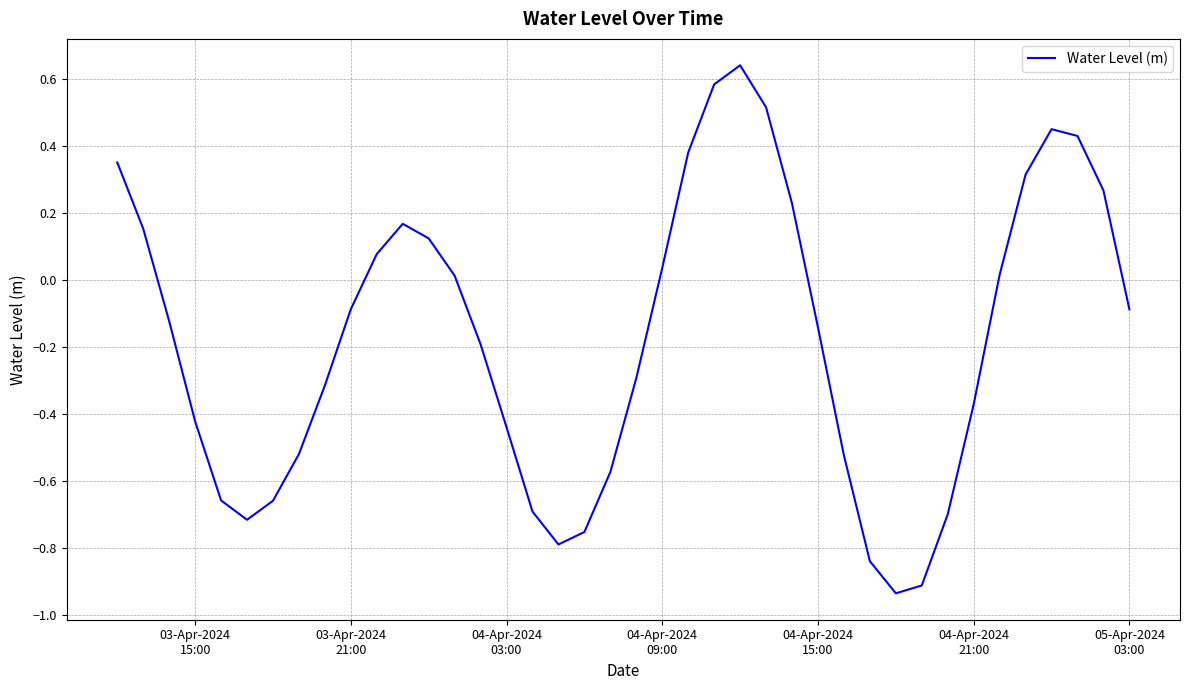

Reading left to right, transcribe all the data shown in this chart.

0.4	0.2	-0.1	-0.4	-0.7	-0.7	-0.7	-0.5	-0.3	-0.1	0.1	0.2	0.1	0.0	-0.2	-0.4	-0.7	-0.8	-0.8	-0.6	-0.3	0.0	0.4	0.6	0.6	0.5	0.2	-0.1	-0.5	-0.8	-0.9	-0.9	-0.7	-0.4	0.0	0.3	0.4	0.4	0.3	-0.1